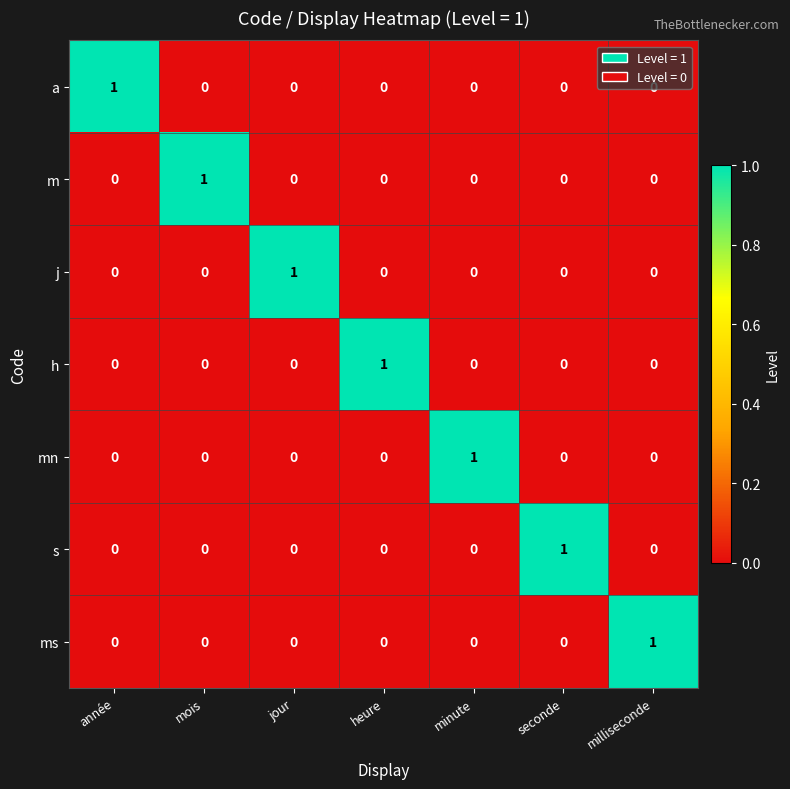

How many data points does each series have?

7